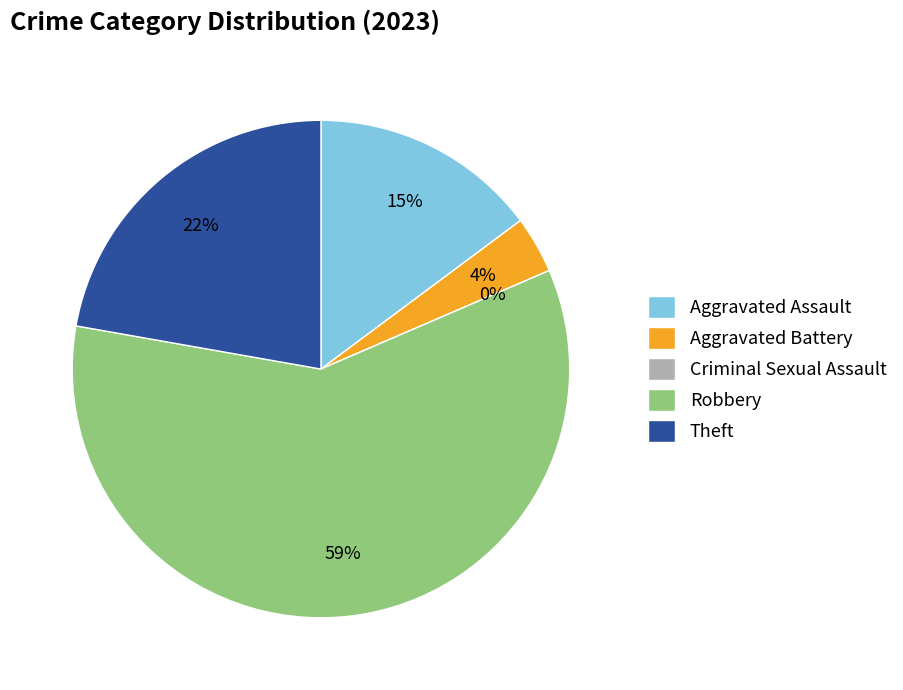

To the nearest percent, what is the average slice percentage?

20%